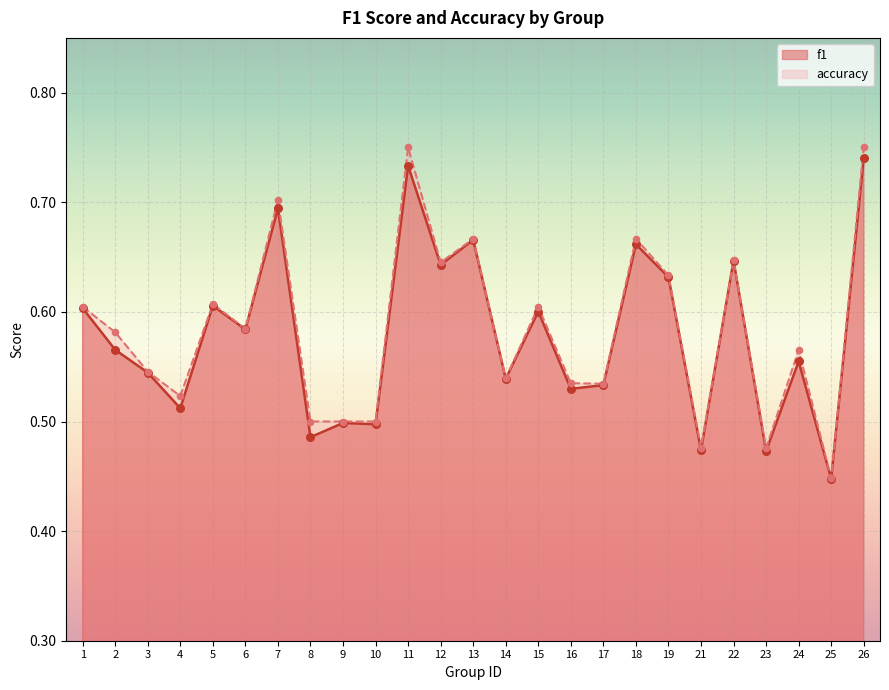

Which series has the largest total across all categories?

accuracy